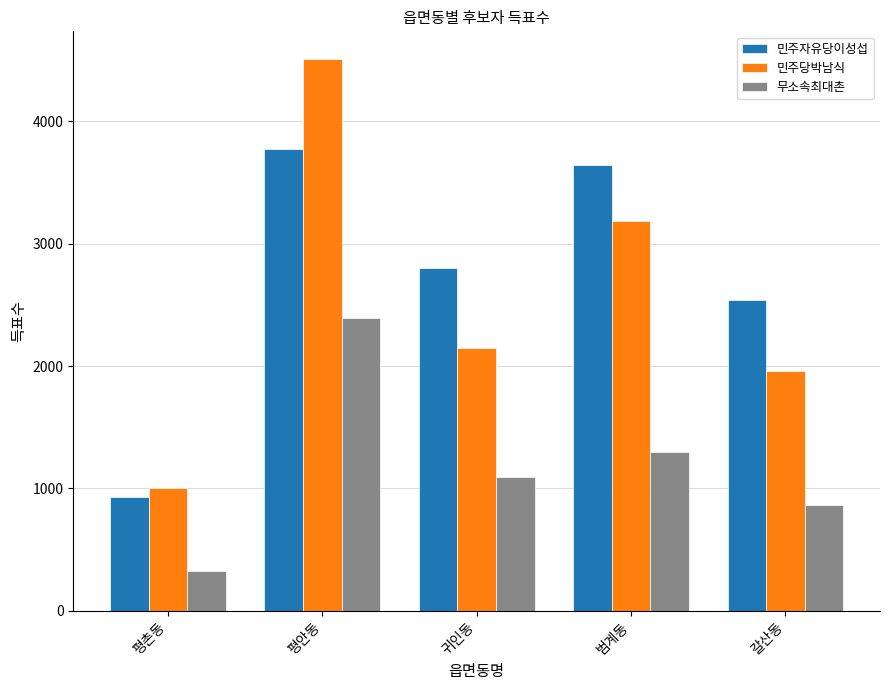

Reading left to right, transcribe all the data shown in this chart.

민주자유당이성섭: 926	3775	2801	3644	2540
민주당박남식: 1006	4511	2148	3188	1962
무소속최대촌: 329	2391	1095	1298	866